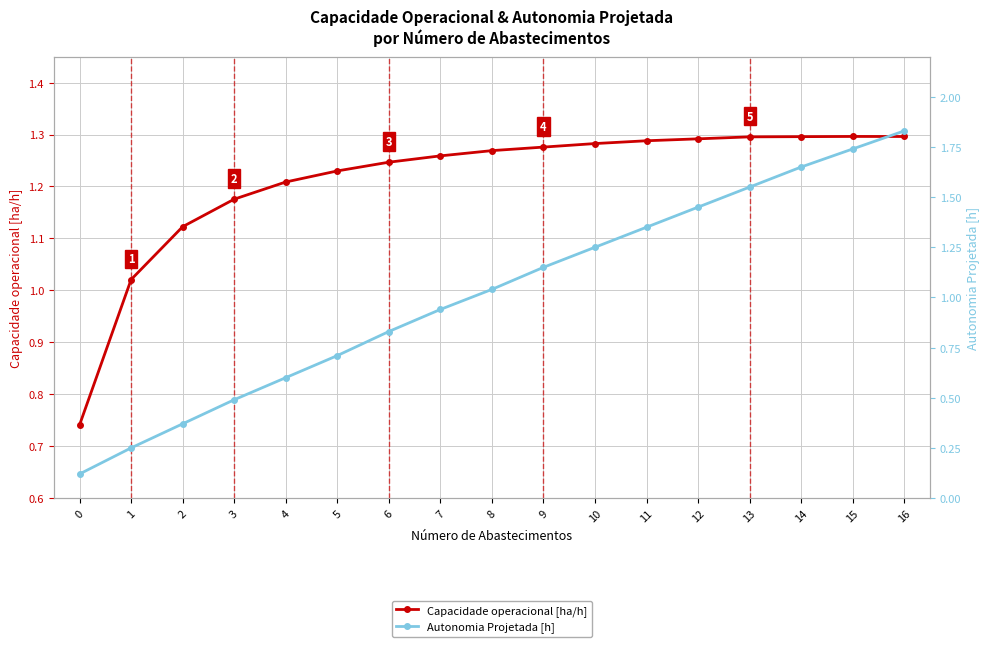

What is the sum of all Autonomia Projetada [h] values?

17.3